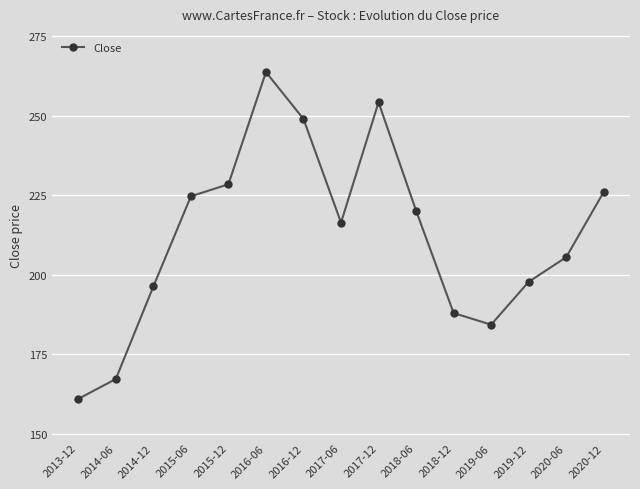

Approximately how many times larger is the value at 2014-12 compared to 2017-12?

0.8